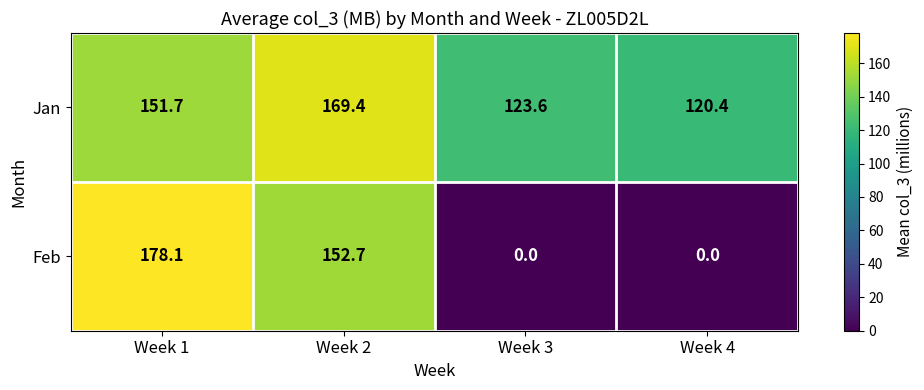

How many data points in Jan are above 151?

2